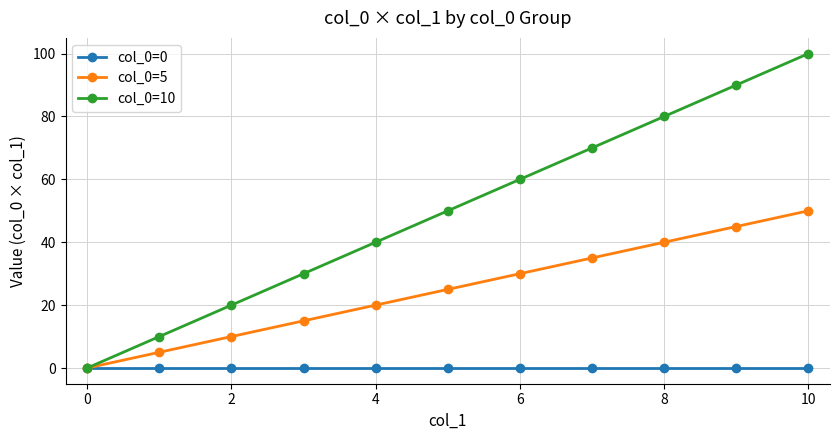

What is the maximum value shown in the chart?

100